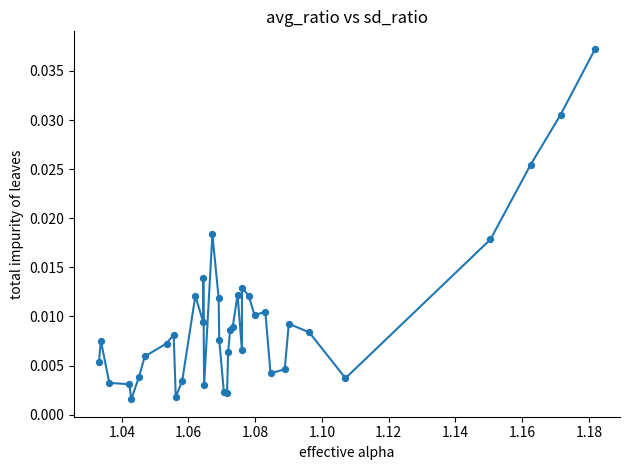

How many lines are shown in the chart?

1